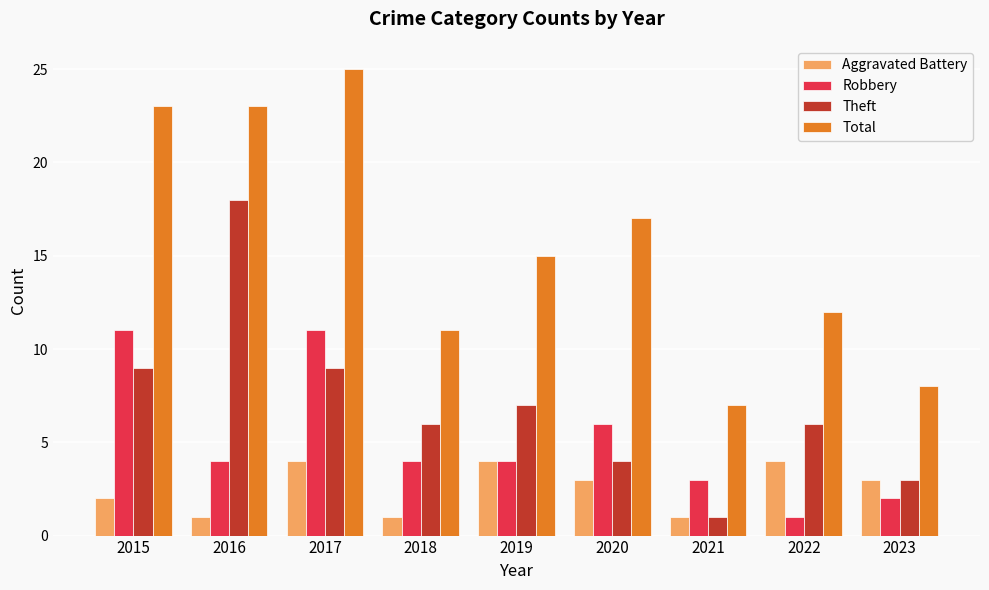

Where is Aggravated Battery nearest to the value 2?

2015